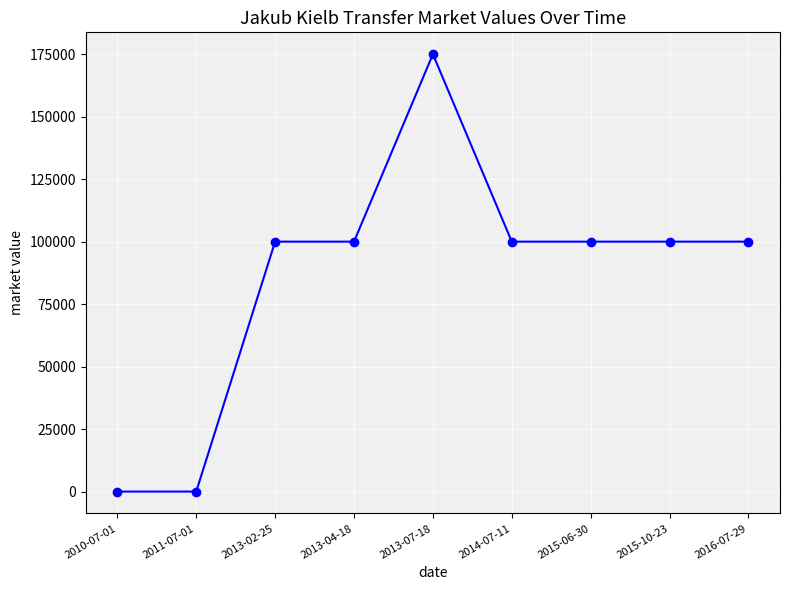

The value at 2013-02-25 is 100000. True or false?

True